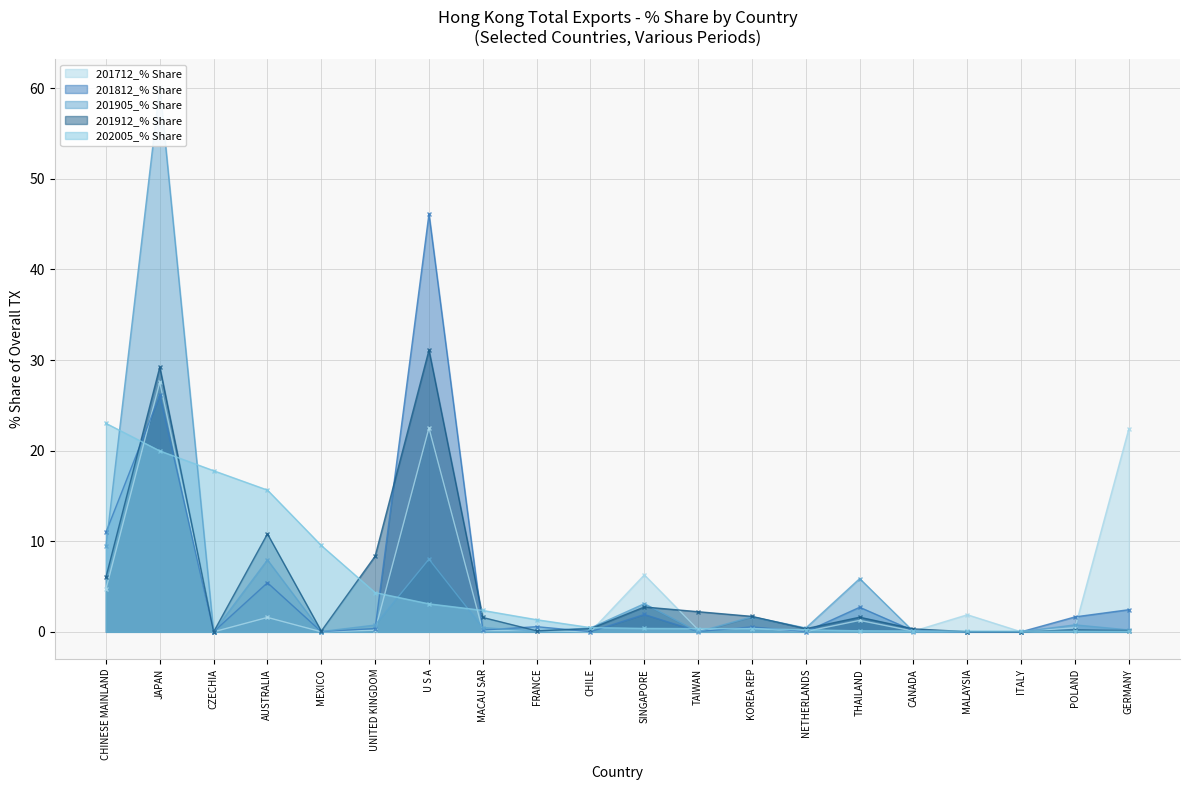

What is the total value across all series at THAILAND?

11.6